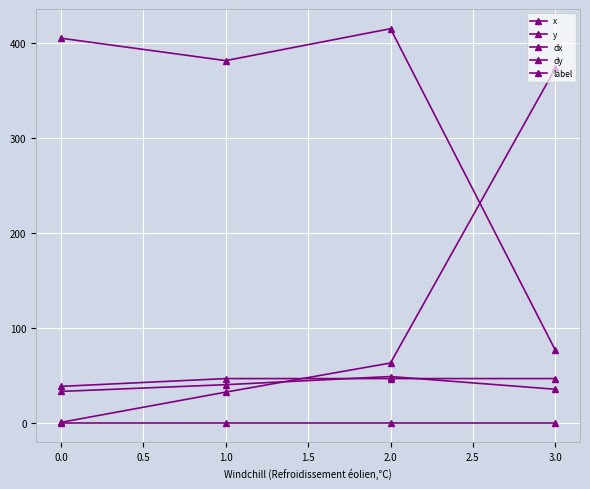

How many values in the x series are below 63?

2